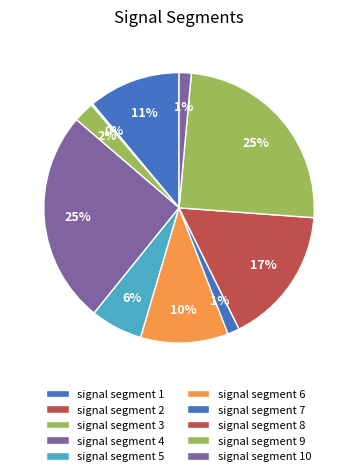

Is it true that signal segment 2 is 0% of the pie?

True